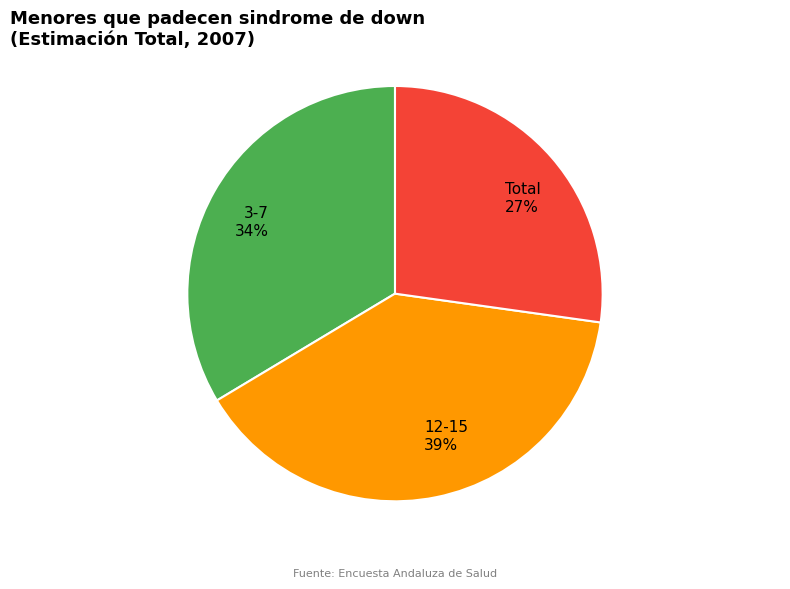

To the nearest percent, what is the average slice percentage?

33%